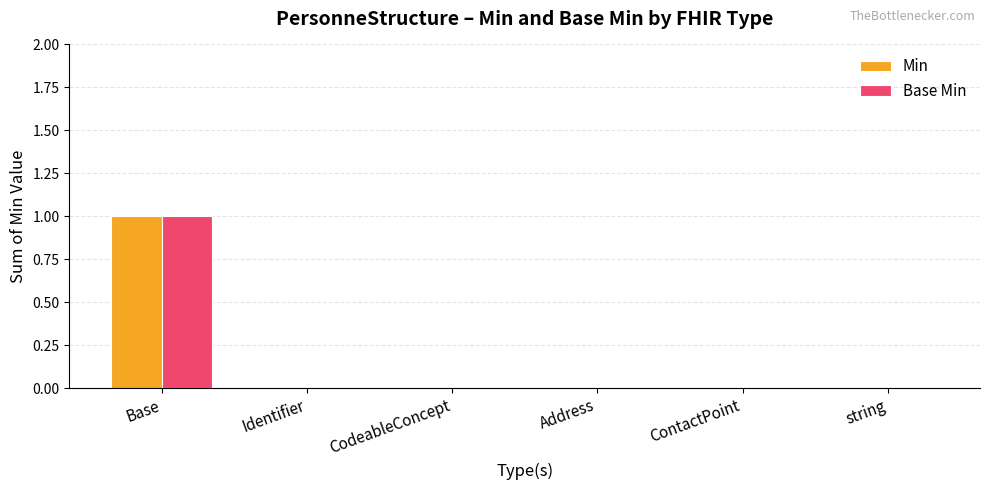

How many groups of bars are there?

6